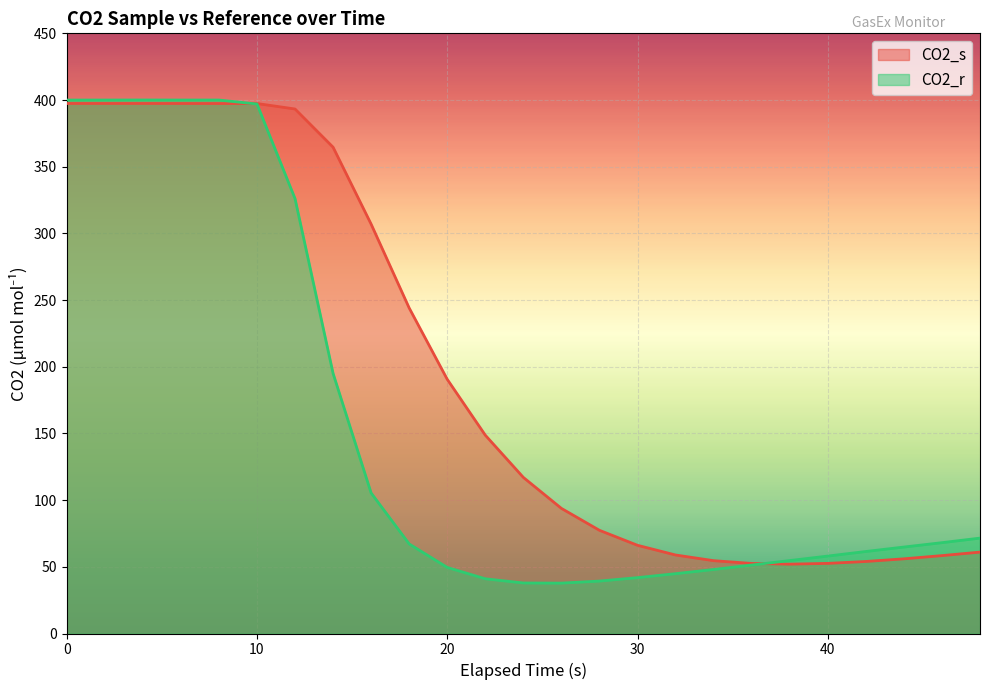

Where is CO2_r nearest to the value 218?

14